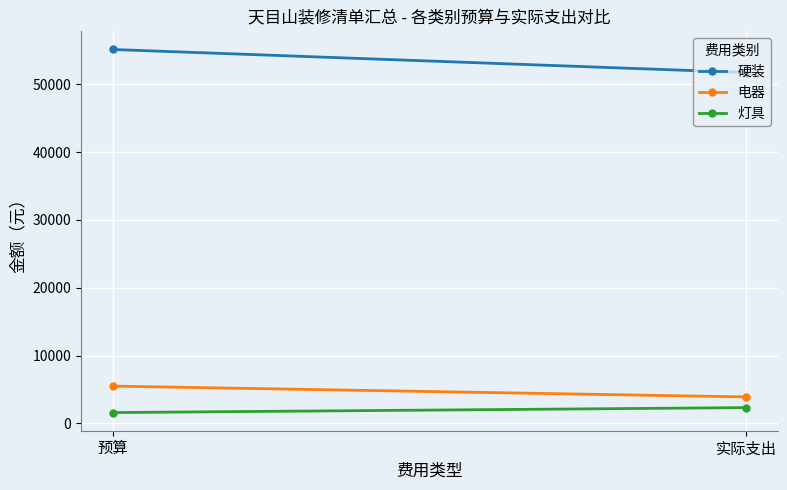

What are all the series names shown in the legend?

硬装, 电器, 灯具